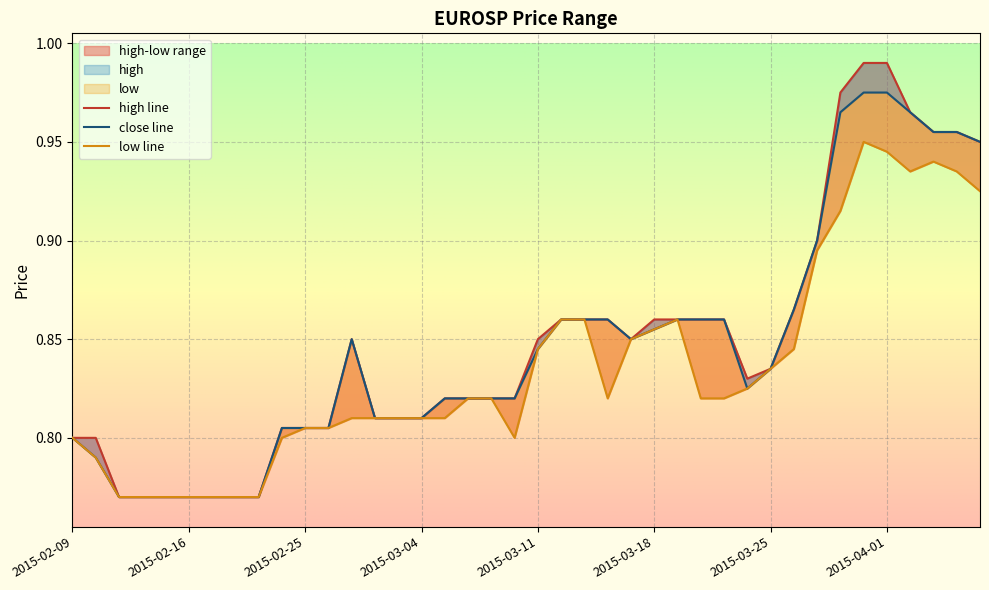

Between 2015-02-12 and 2015-03-06, which is larger?

2015-03-06